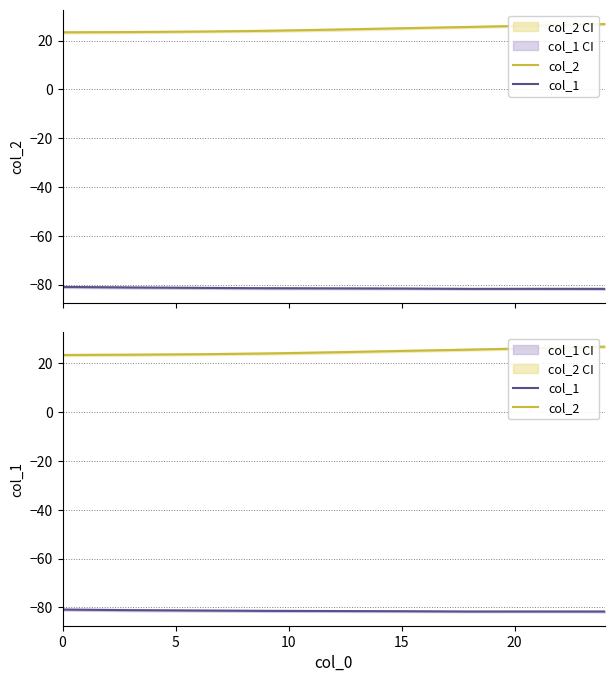

What is the highest value of the col_2 series?

26.8